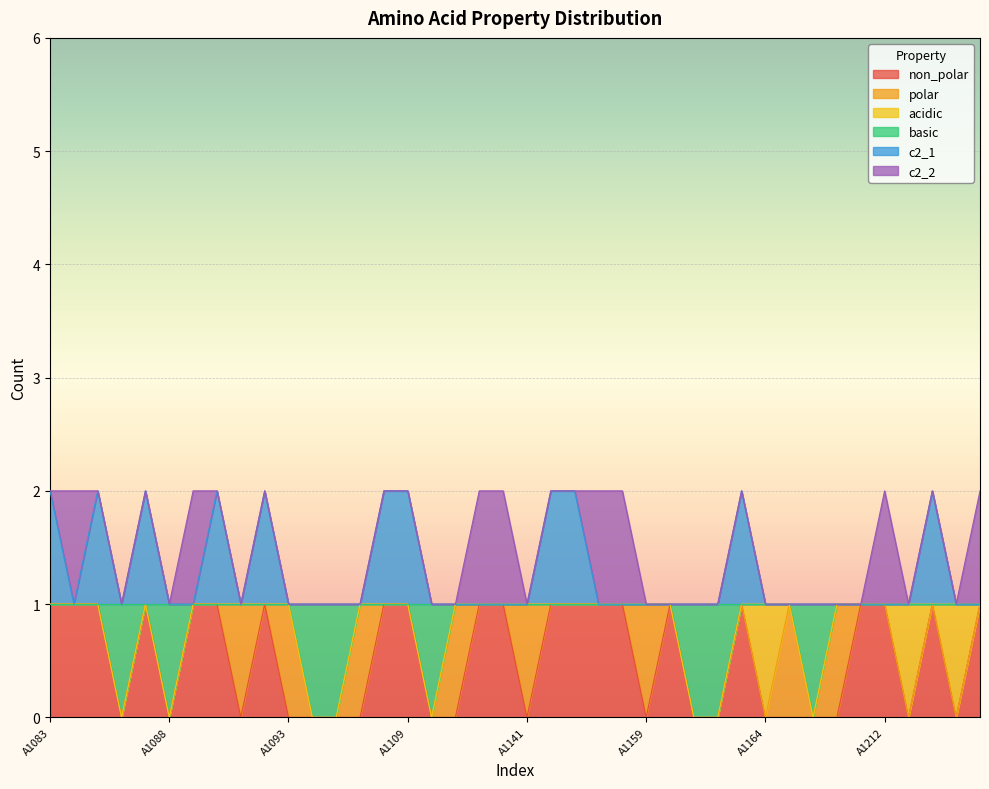

At which category is the sum across all series the highest?

A1083